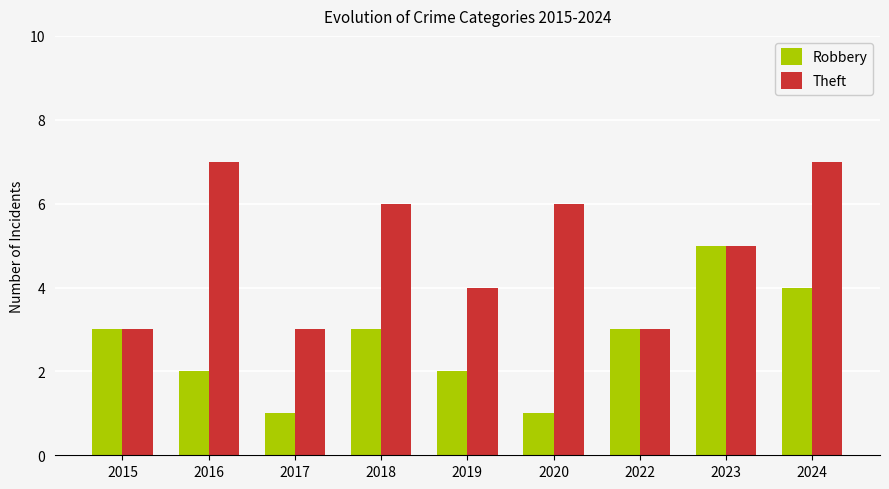

Which category has the highest value in the Robbery series?

2023